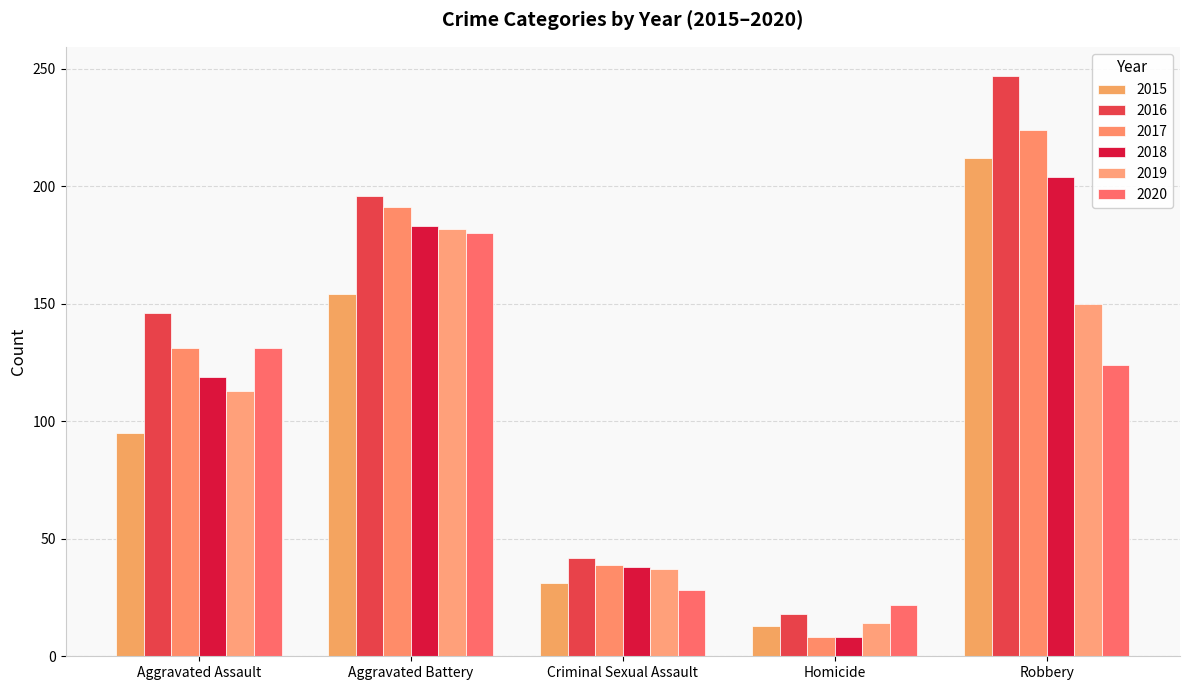

At how many categories does at least one series exceed 46?

3